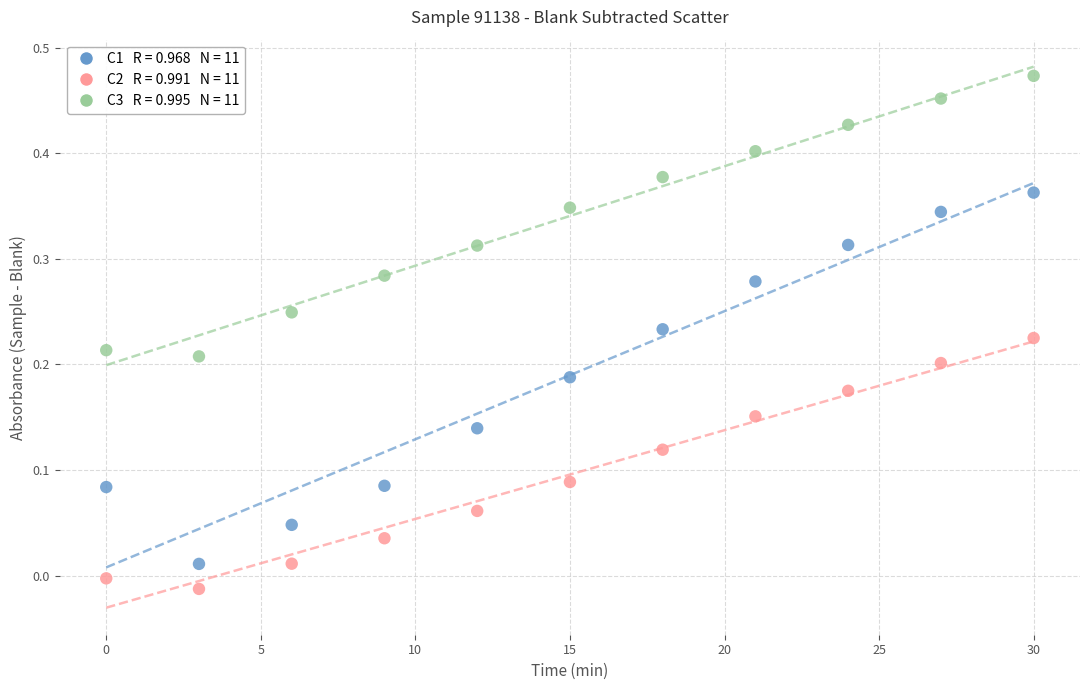

Across all data points, what is the range of X values (max minus min)?

30.0